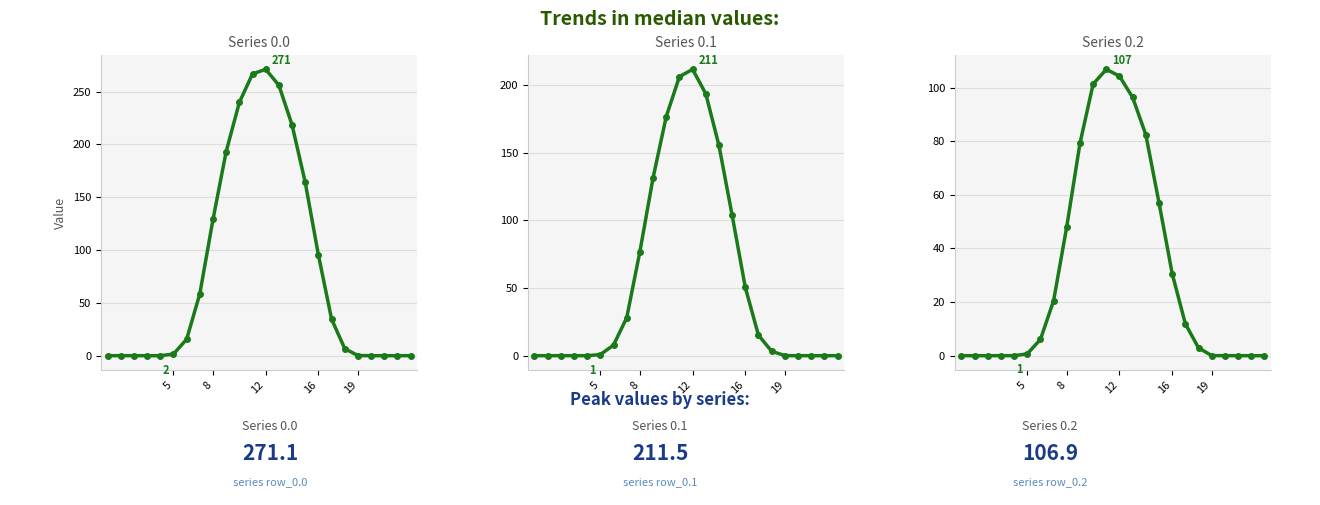

How many values in the row_0.1 series are below 7?

12